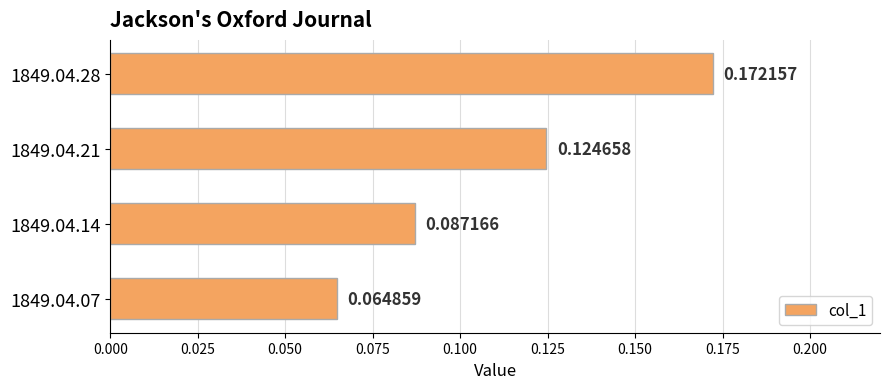

Between 1849.04.21 and 1849.04.07, which is larger?

1849.04.21